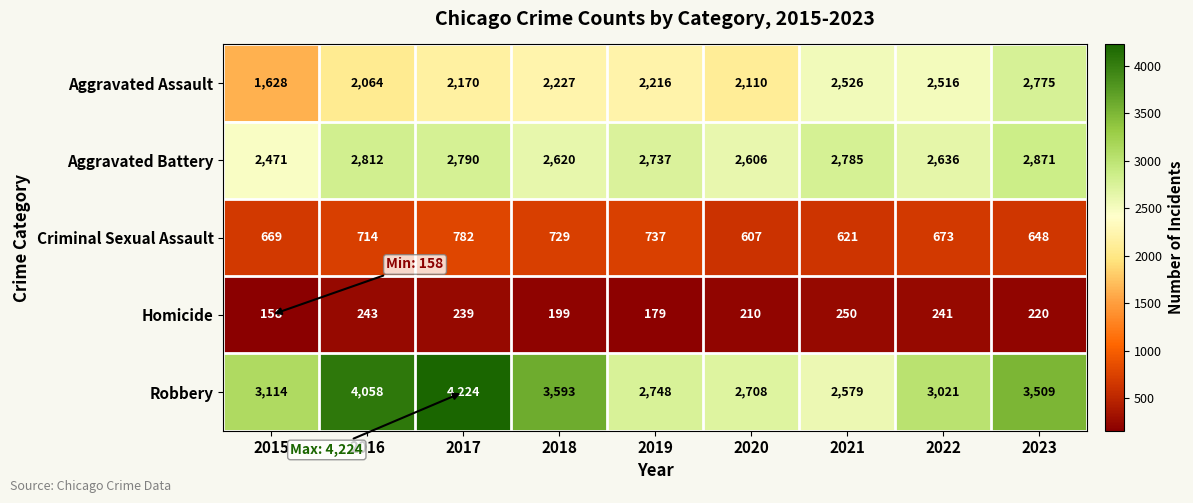

Which series has the largest range (max minus min)?

Robbery